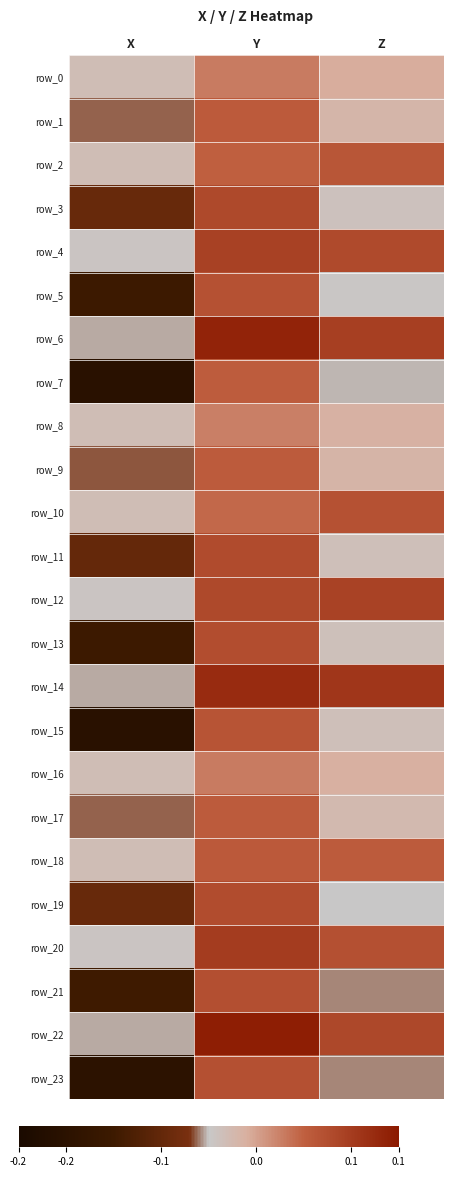

How many values in row_9 are below zero?

2